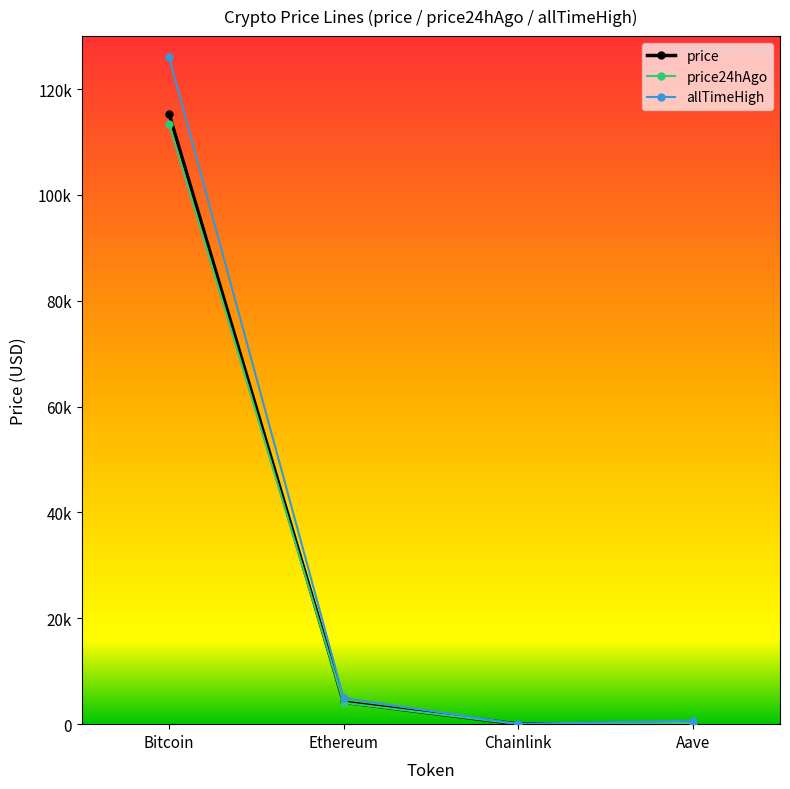

What is the label of the 2nd point from the left?

Ethereum